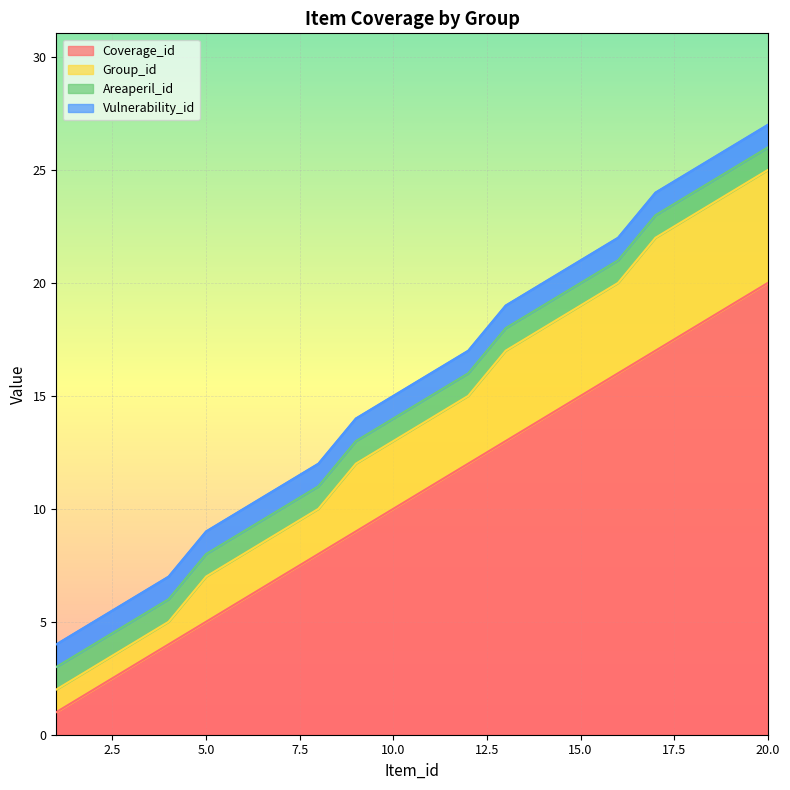

The value of Coverage_id at 15.0 is 6. True or false?

False